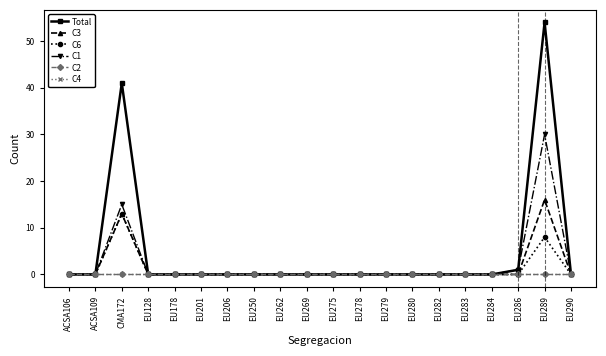

Is this an area chart (filled region under the line)?

No